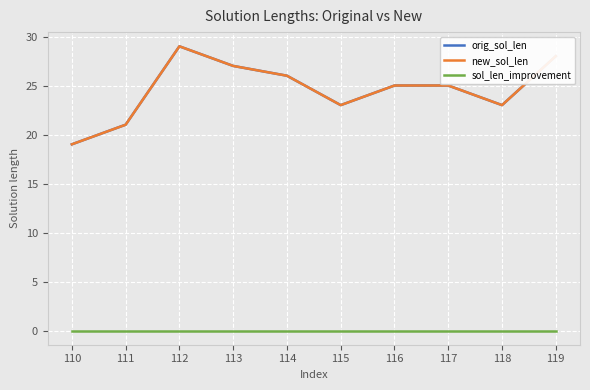

Where is the first local maximum for new_sol_len?

112